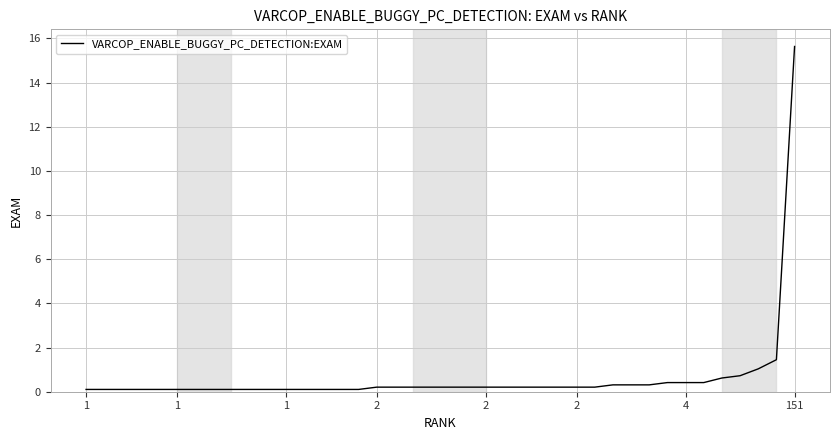

Reading left to right, extract all data points from this chart.

0.1	0.1	0.1	0.1	0.1	0.1	0.1	0.1	0.1	0.1	0.1	0.1	0.1	0.1	0.1	0.1	0.2	0.2	0.2	0.2	0.2	0.2	0.2	0.2	0.2	0.2	0.2	0.2	0.2	0.3	0.3	0.3	0.4	0.4	0.4	0.6	0.7	1.0	1.4	15.6